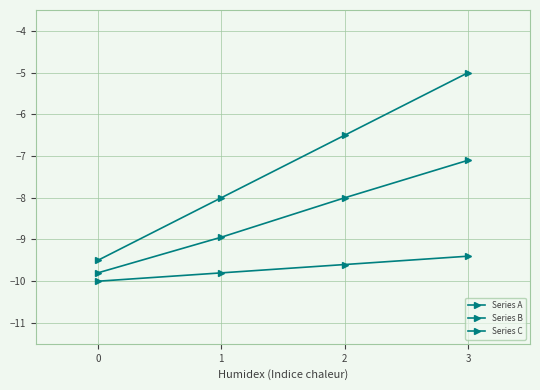

Does the chart have visible grid lines?

Yes